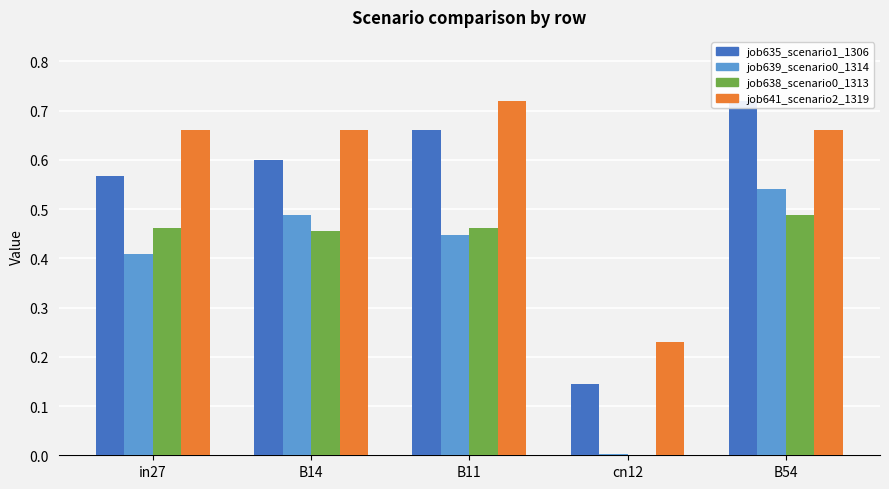

How many job635_scenario1_1306 values are between 0 and 1?

5